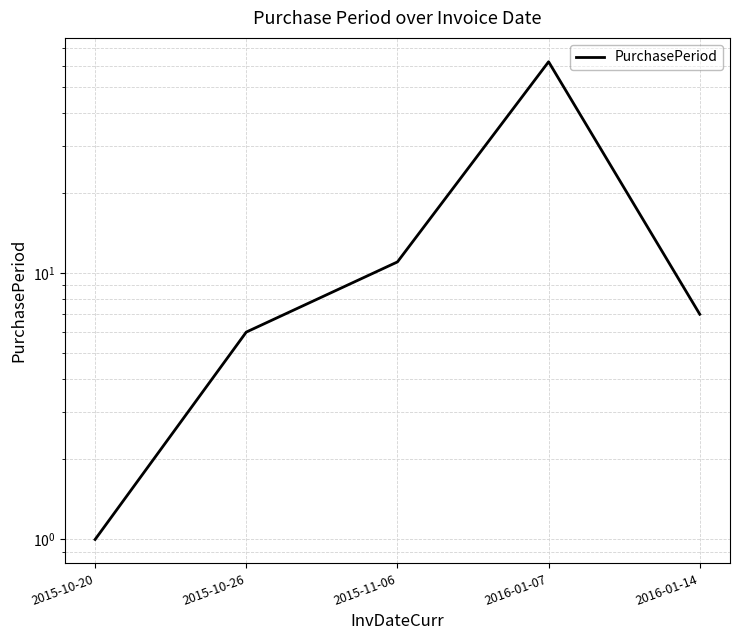

Reading left to right, extract all data points from this chart.

2015-10-20=1	2015-10-26=6	2015-11-06=11	2016-01-07=62	2016-01-14=7